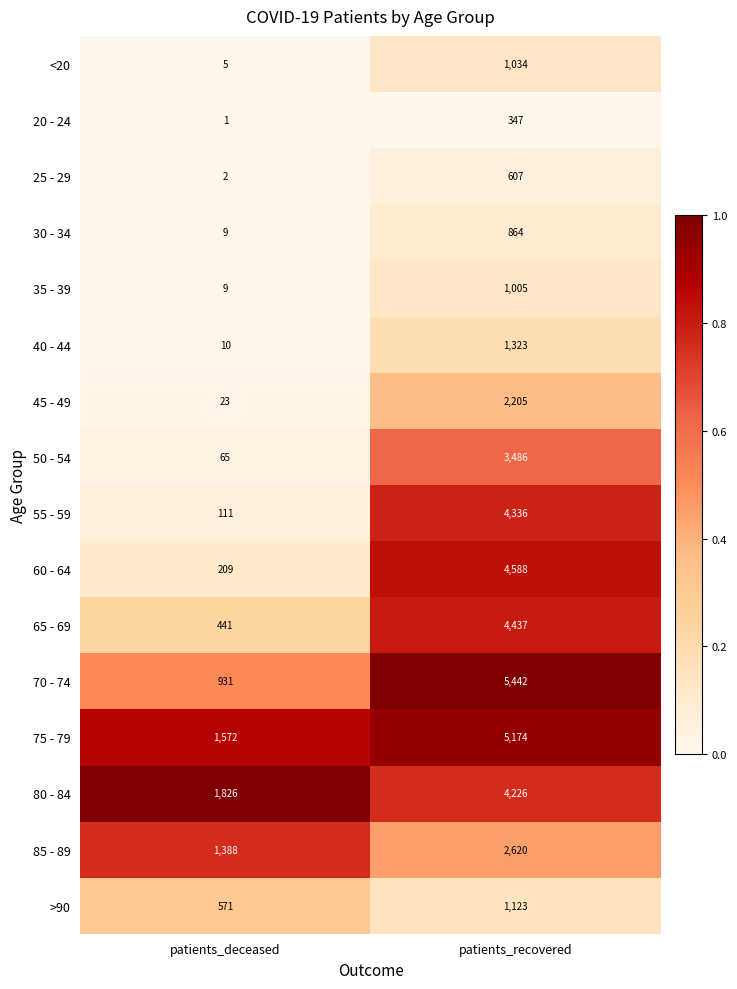

At which category is the sum across all series the highest?

patients_recovered